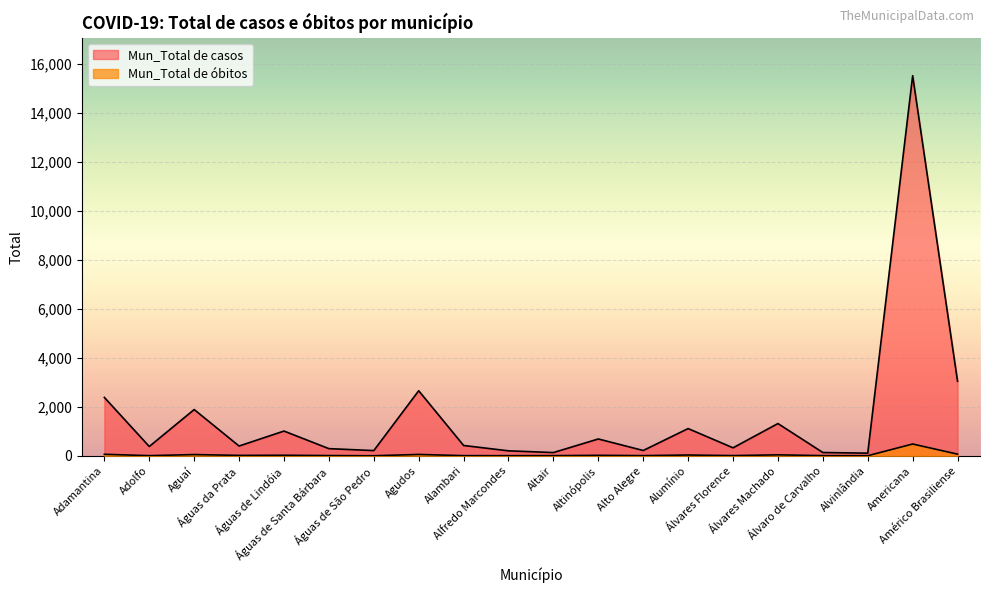

What is the sum of the Mun_Total de óbitos values at Adolfo and Álvaro de Carvalho?

18